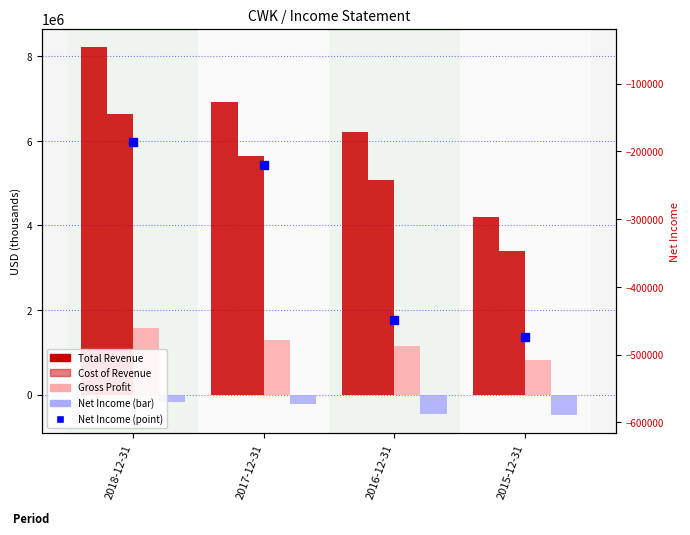

Rank the series by their maximum value, from lowest to highest.

Net Income, Net Income (right axis), Gross Profit, Cost of Revenue, Total Revenue